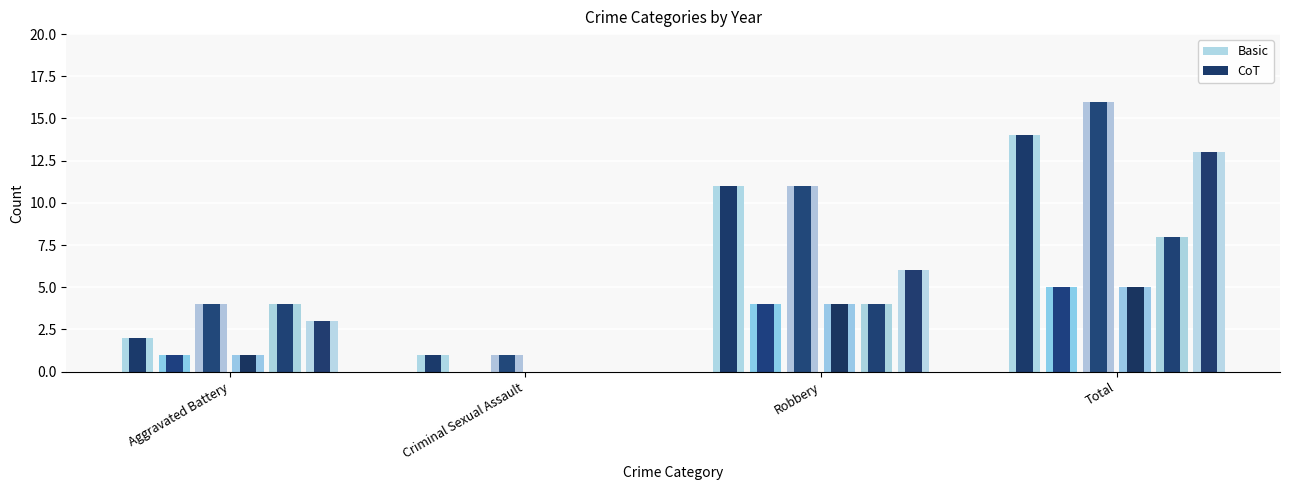

How many groups of bars are there?

4